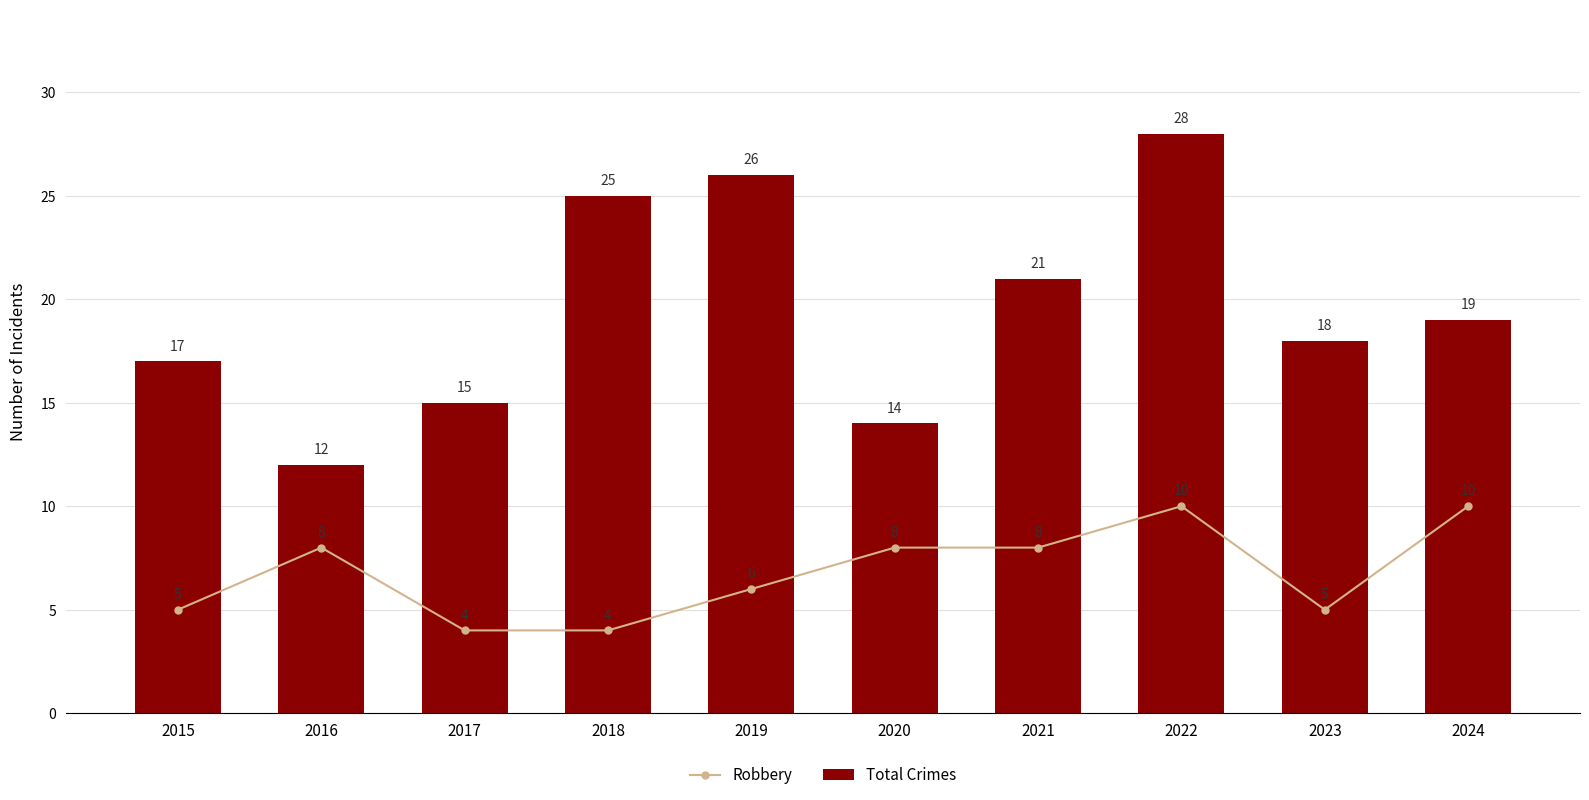

Is it true that Robbery equals 8 at 2021?

True